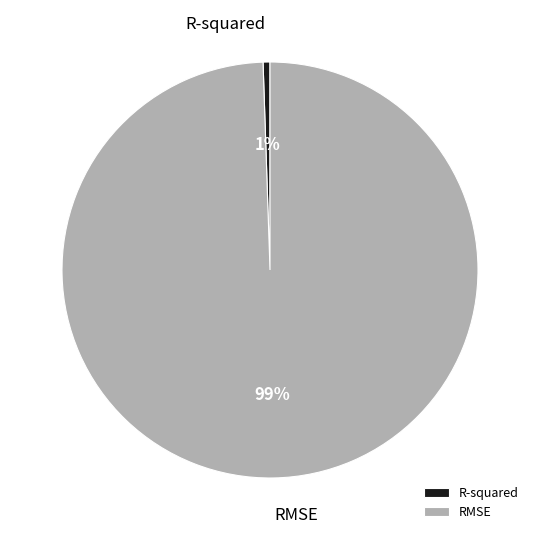

To the nearest percent, what is the average slice percentage?

50%